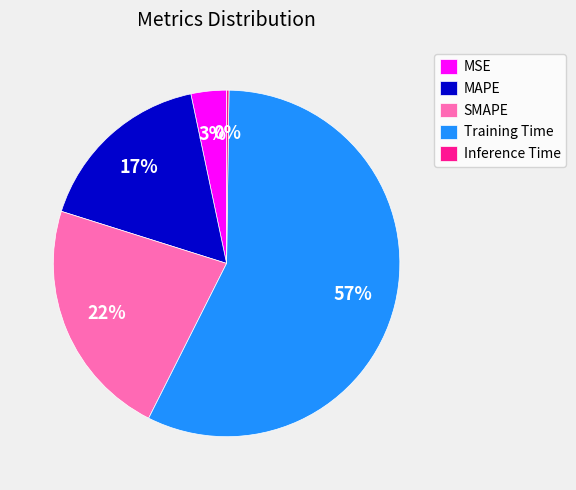

True or false: MAPE accounts for 17% of the total.

True